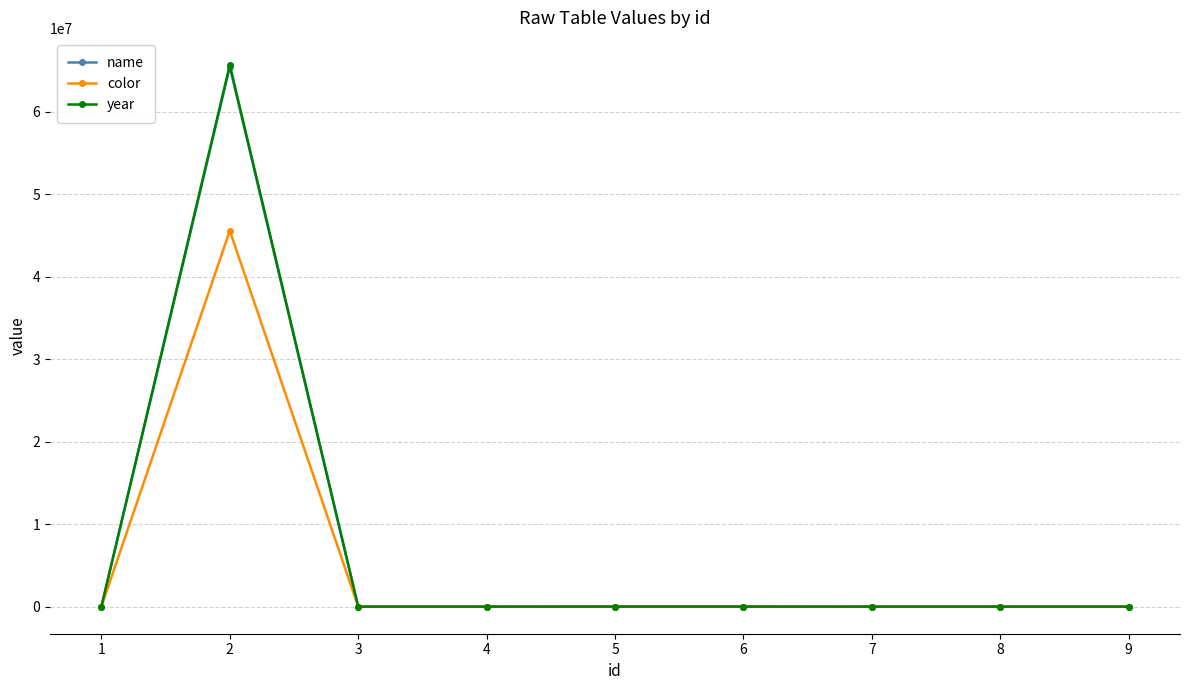

True or false: name has a value of 444 at 1.

True